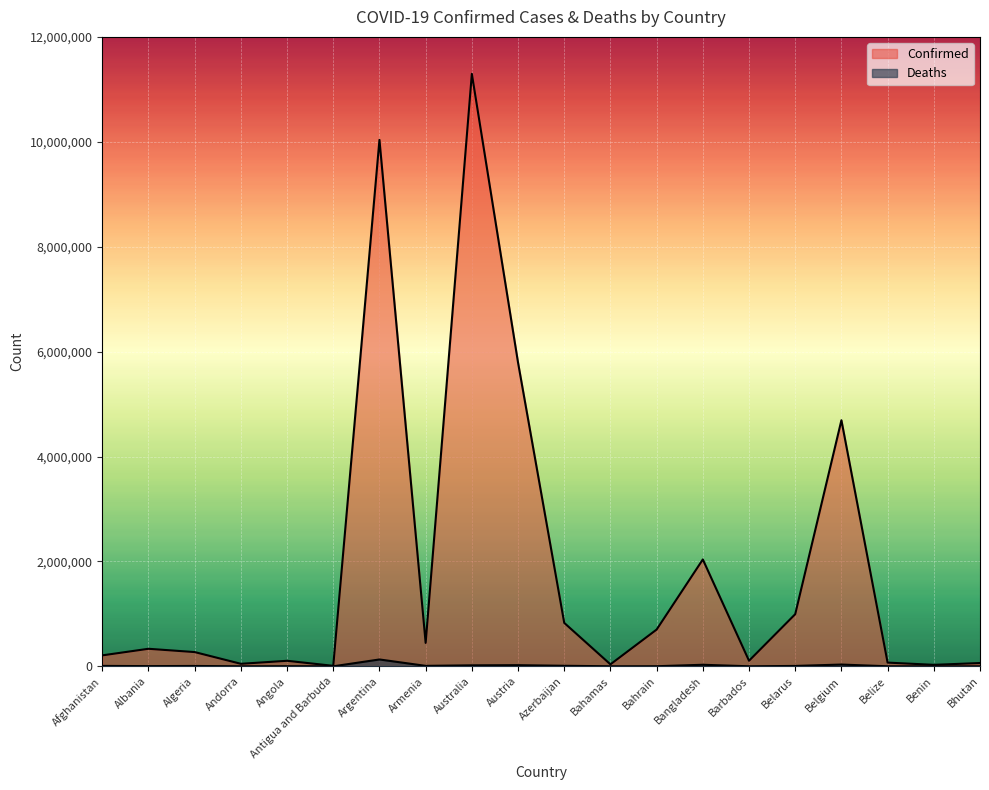

Reading right to left, extract all data points from this chart.

Confirmed: Bhutan=62605	Benin=27989	Belize=70660	Belgium=4691499	Belarus=994037	Barbados=106157	Bangladesh=2037568	Bahrain=700835	Bahamas=37491	Azerbaijan=828018	Austria=5789991	Australia=11295446	Armenia=446008	Argentina=10037135	Antigua and Barbuda=9106	Angola=105184	Andorra=47839	Algeria=271385	Albania=334177	Afghanistan=208669
Deaths: Bhutan=21	Benin=163	Belize=688	Belgium=33557	Belarus=7118	Barbados=571	Bangladesh=29442	Bahrain=1544	Bahamas=833	Azerbaijan=10092	Austria=21709	Australia=18615	Armenia=8717	Argentina=130421	Antigua and Barbuda=146	Angola=1931	Andorra=165	Algeria=6881	Albania=3596	Afghanistan=7891